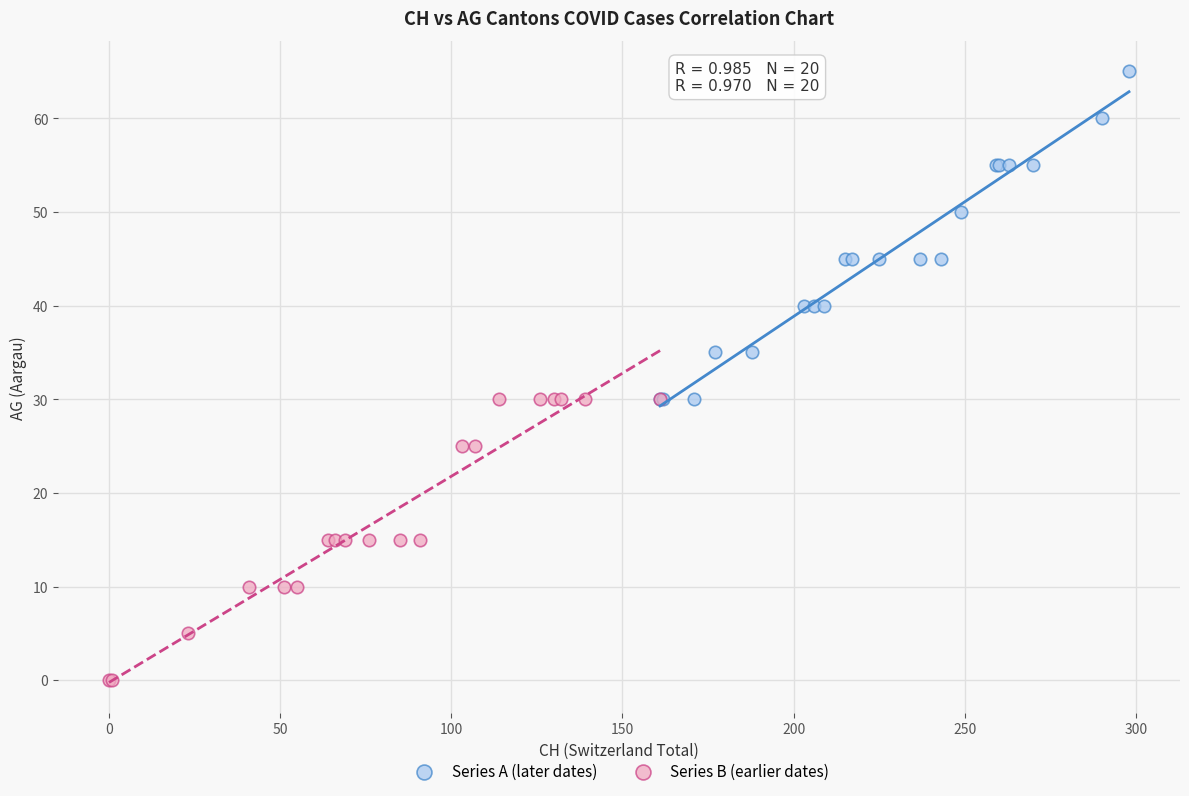

Which series reaches the minimum Y coordinate?

Series B (earlier dates)